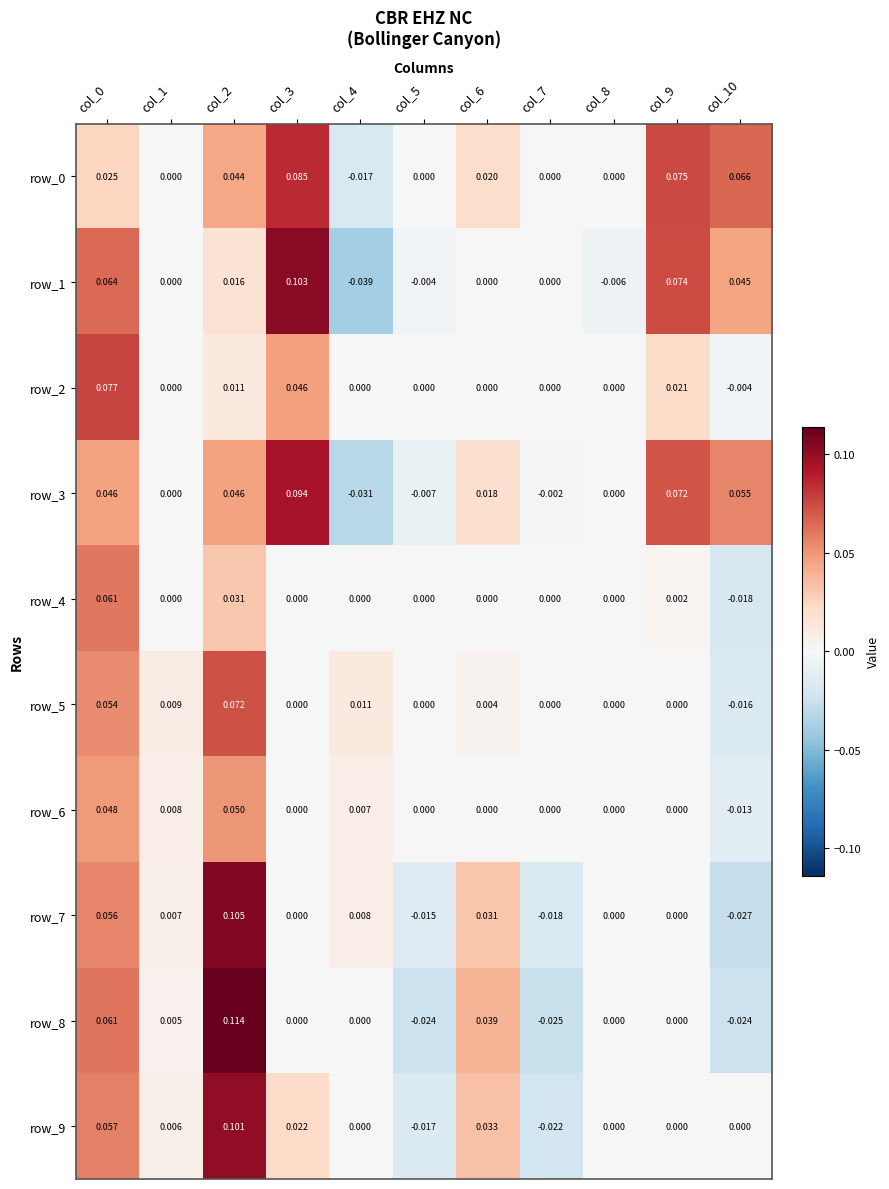

Is the value of row_6 at col_0 greater than the value of row_7 at col_5?

Yes